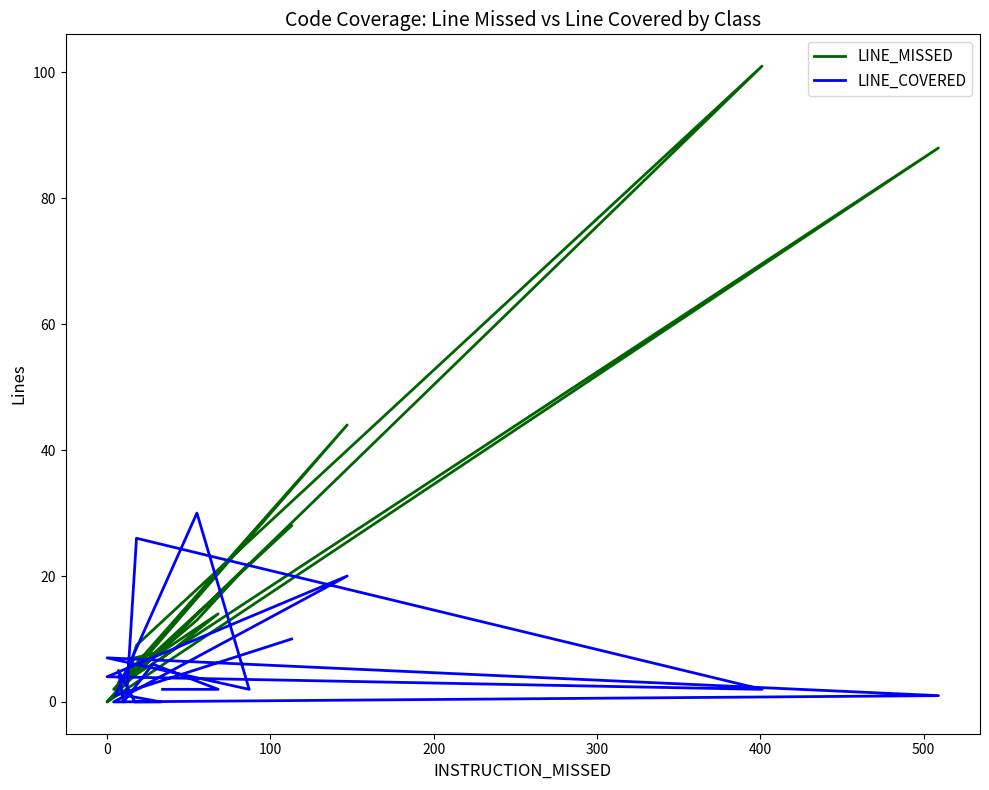

What is the difference between the maximum and minimum values in the LINE_MISSED series?

101